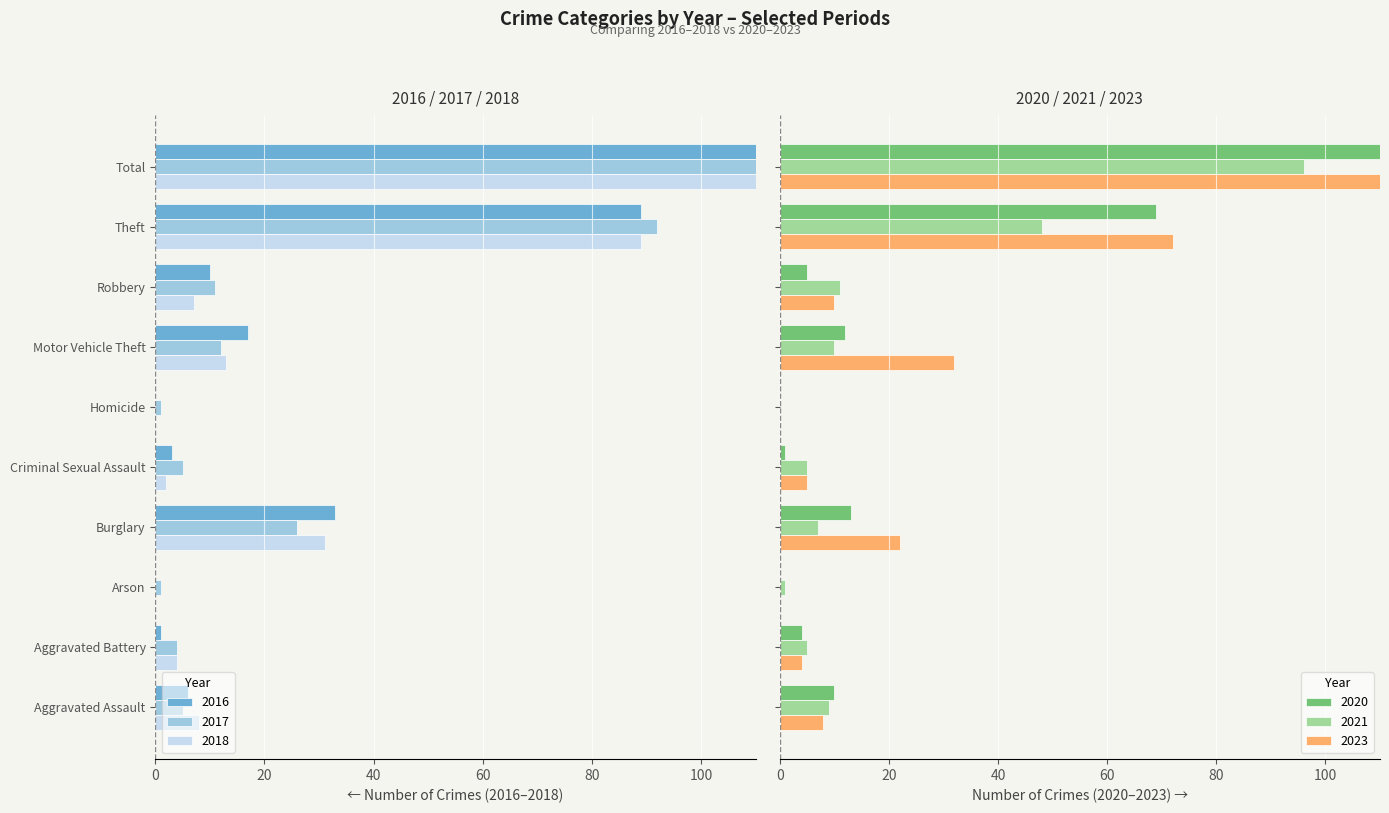

How many positive values does the 2021 series have?

9